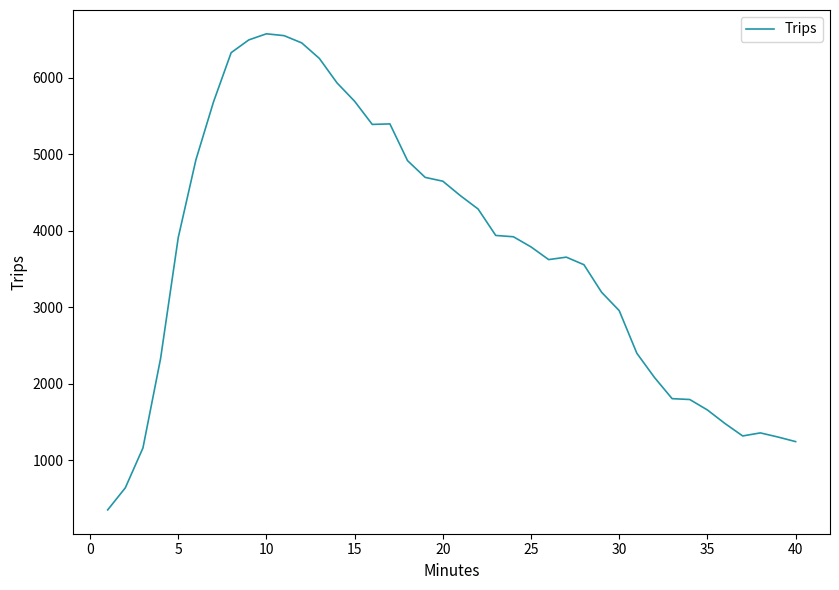

What is the minimum value shown in the chart?

347